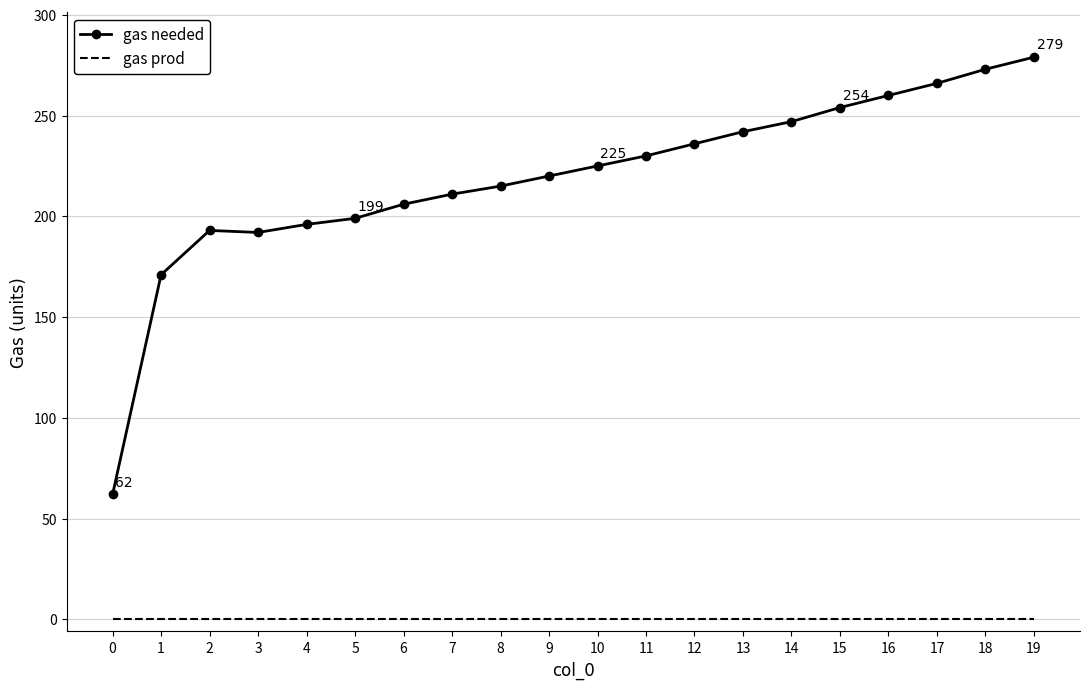

What is the difference between the maximum and minimum values in the gas needed series?

217